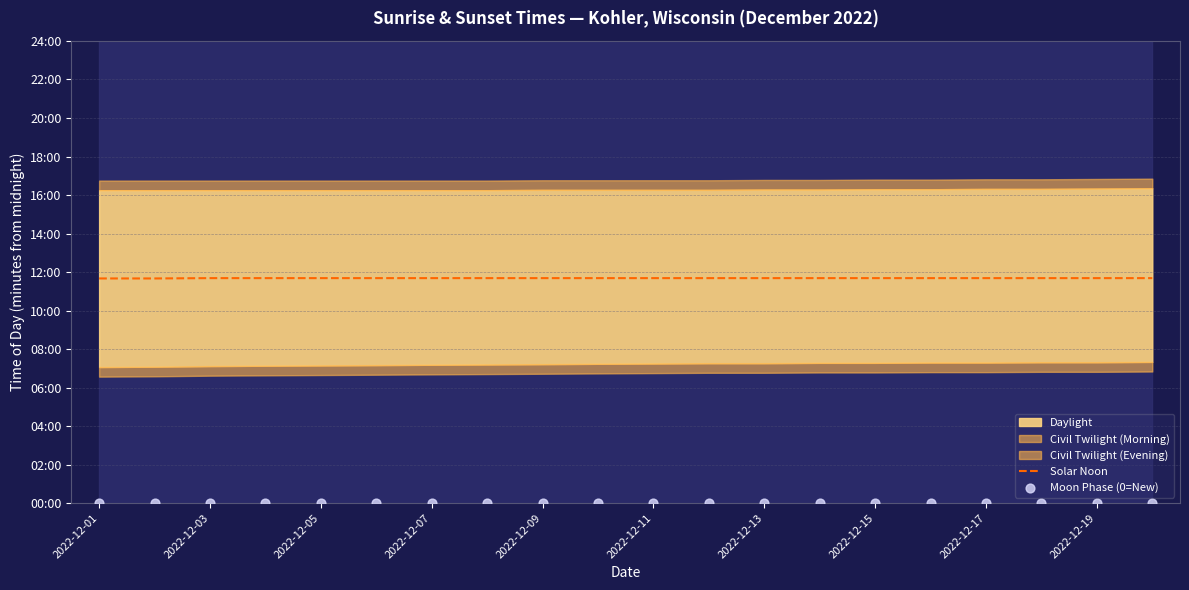

Is the value of Solar Noon at 12 greater than the value of Moon Phase (0=New) at 15?

Yes